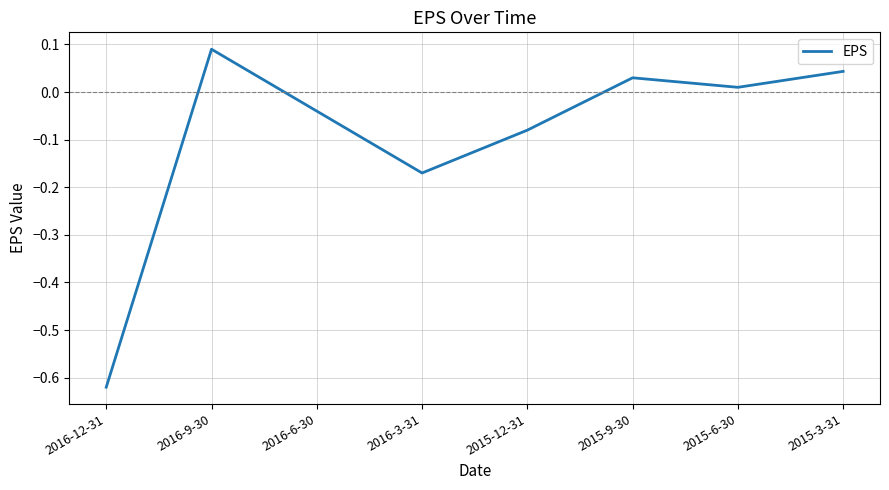

List the labels in order of value, largest first.

2016-9-30, 2015-3-31, 2015-9-30, 2015-6-30, 2016-6-30, 2015-12-31, 2016-3-31, 2016-12-31